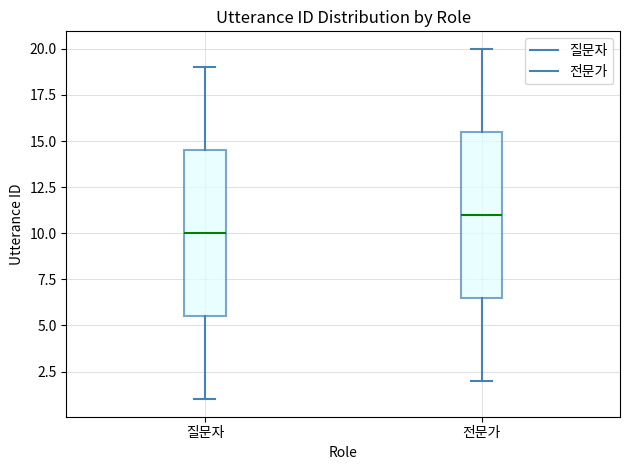

Which box's median line is the lowest?

질문자